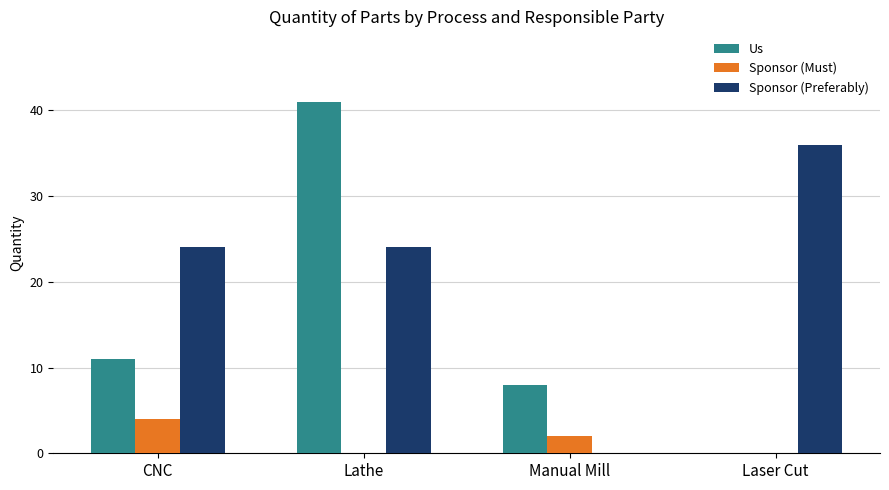

What is the sum of all Sponsor (Must) values?

6